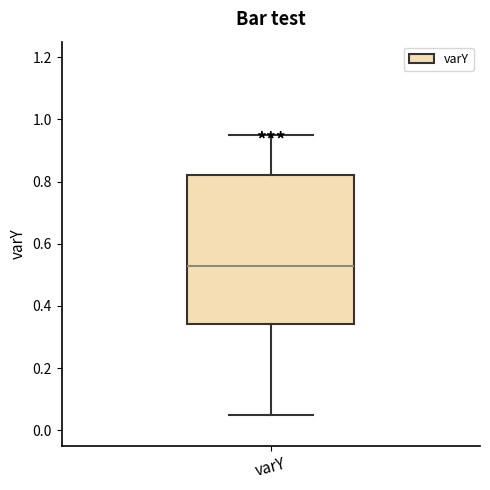

Transcribe this box plot: give where the median line is, the range the box spans, and where the two whiskers end, as read against the y-axis. The values are not printed on the chart, so give them approximately, as read against the axis.

median 0.52, box 0.34 to 0.82, whiskers 0.06 to 0.94